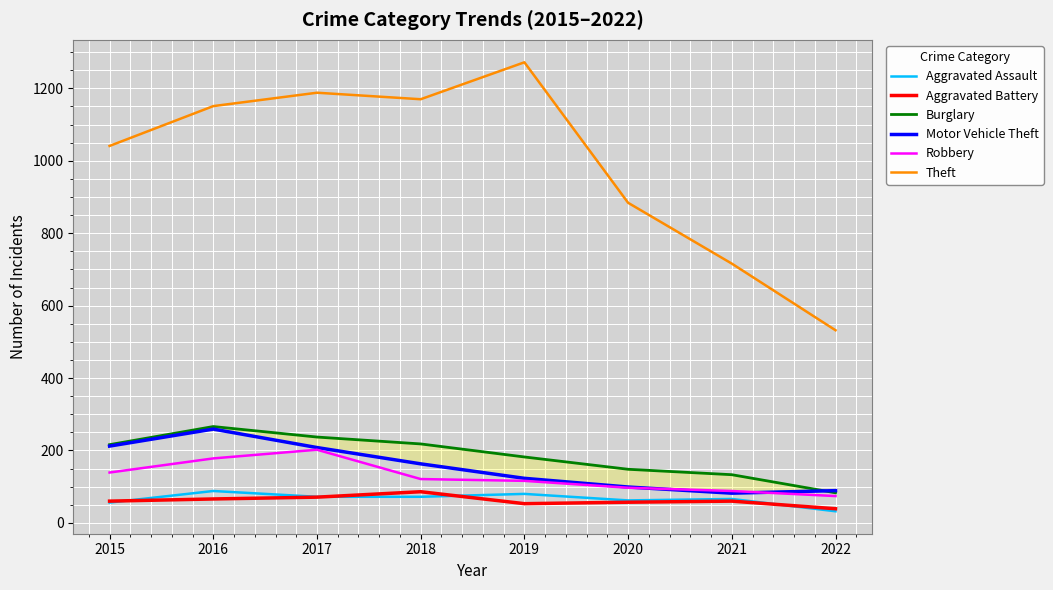

The value of Theft at 2015 is 1703. True or false?

False